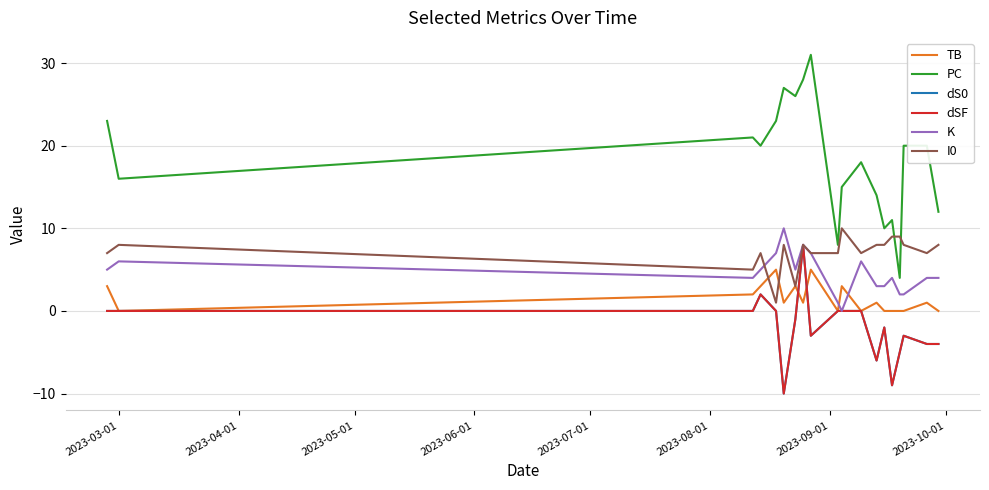

Does the chart have visible grid lines?

Yes